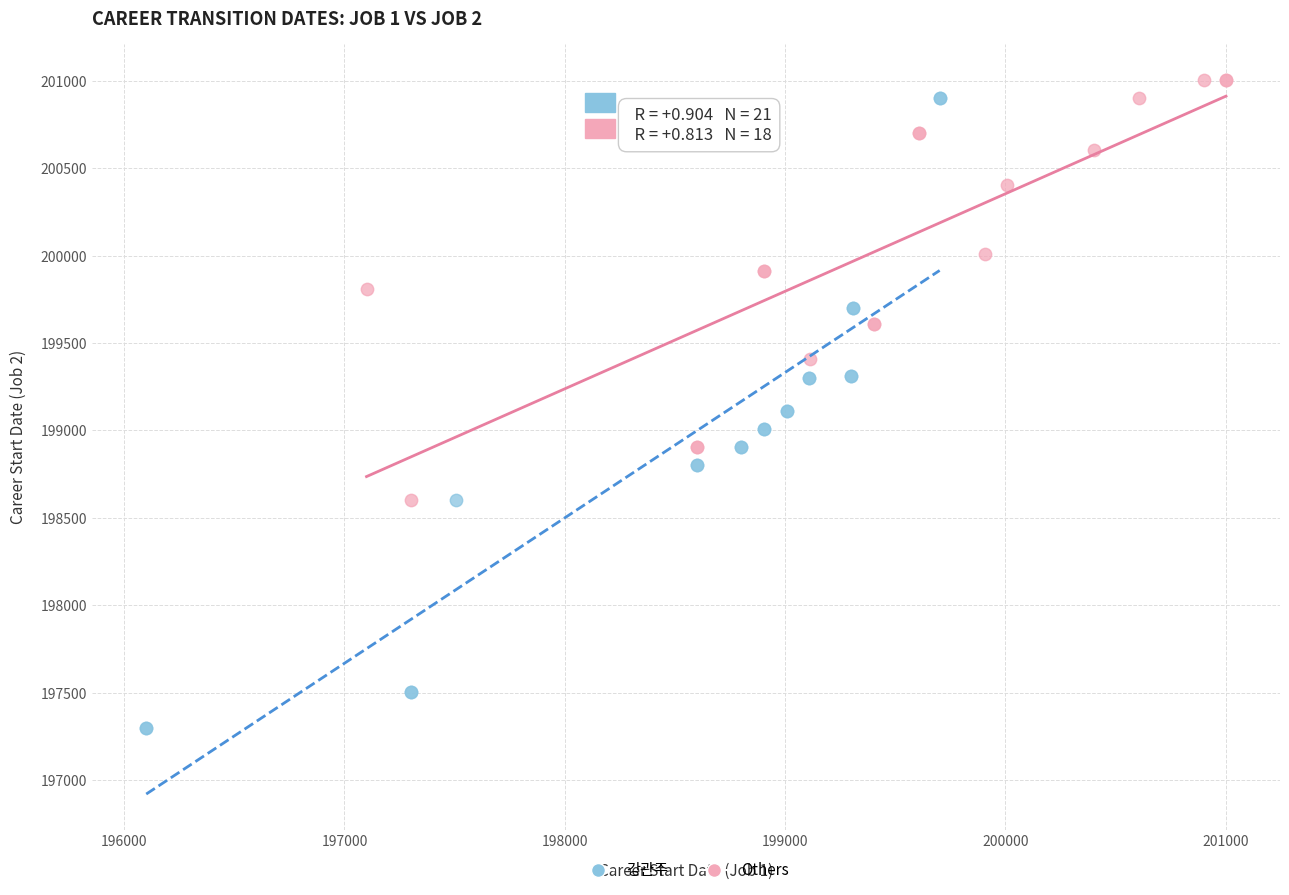

Which series reaches the maximum Y coordinate?

Others